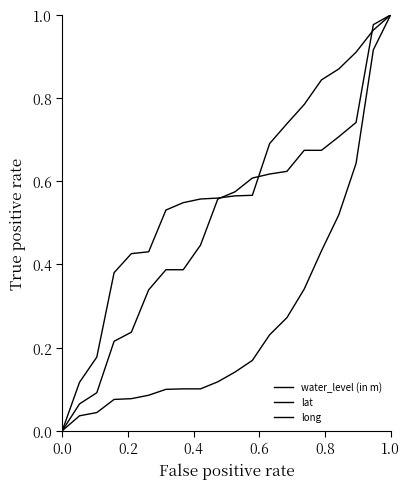

Does the chart have visible grid lines?

No